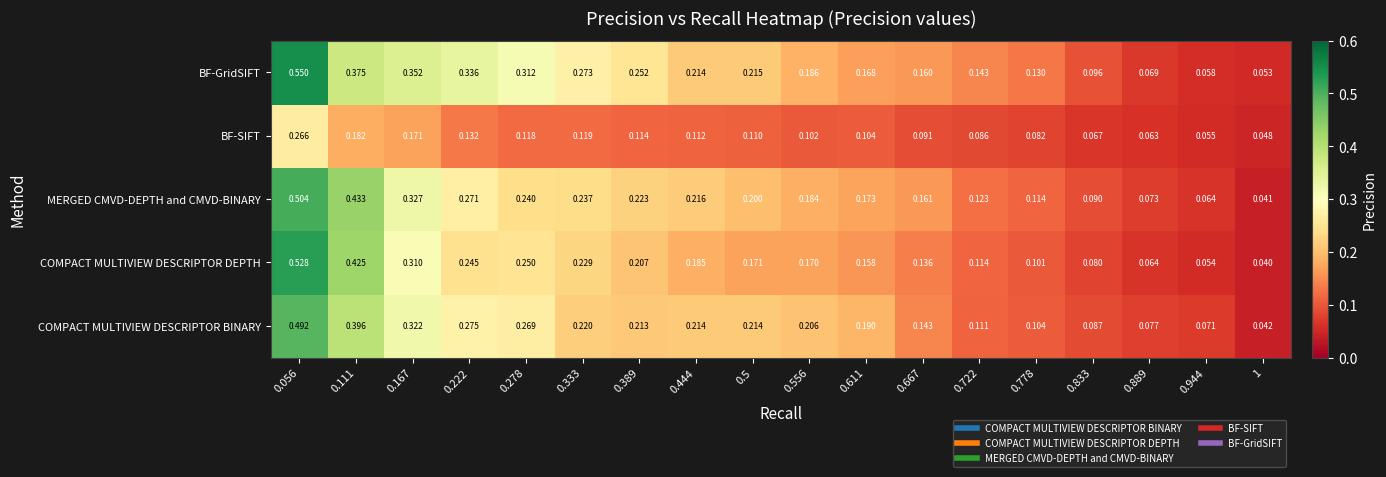

Rank the series at 0.389 from highest to lowest value.

BF-GridSIFT, MERGED CMVD-DEPTH and CMVD-BINARY, COMPACT MULTIVIEW DESCRIPTOR BINARY, COMPACT MULTIVIEW DESCRIPTOR DEPTH, BF-SIFT